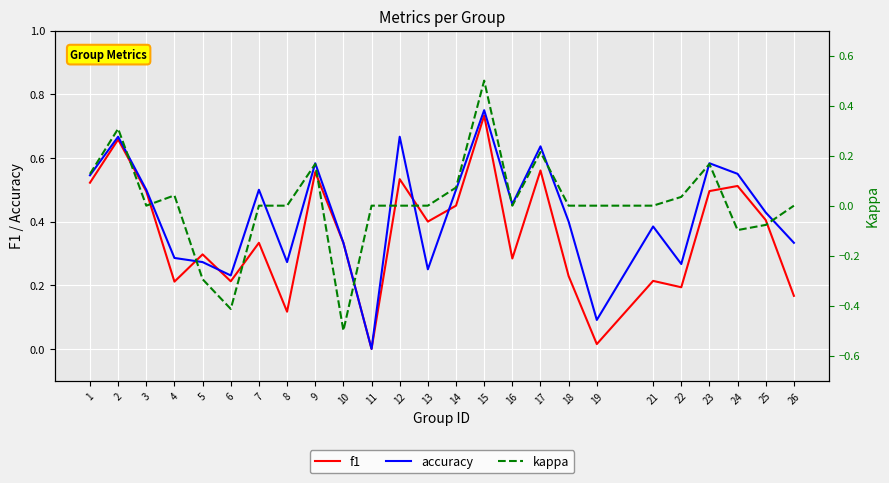

What is the sum of the accuracy values at 4 and 26?

0.6